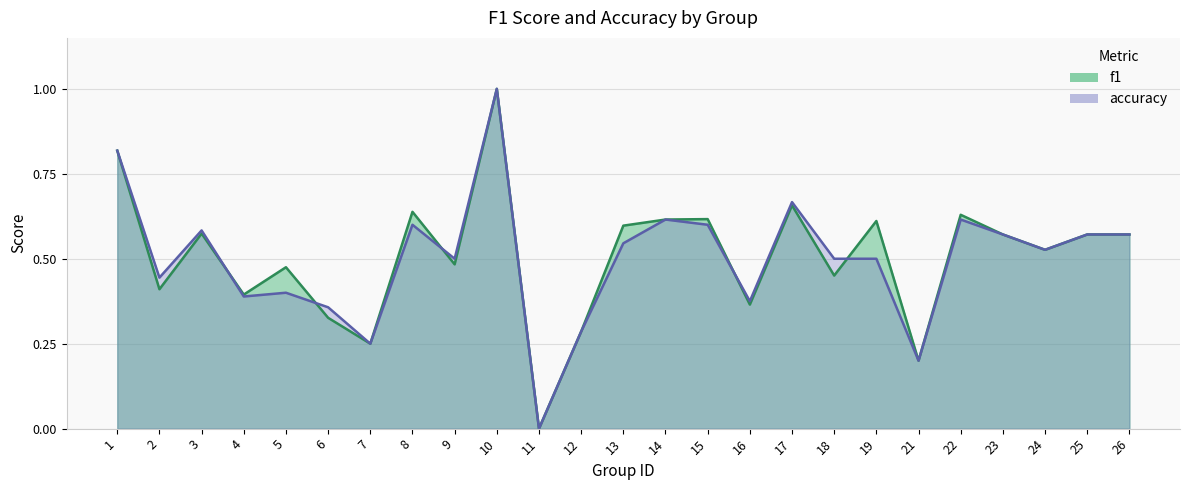

List the series in order of their overall mean, highest first.

f1, accuracy